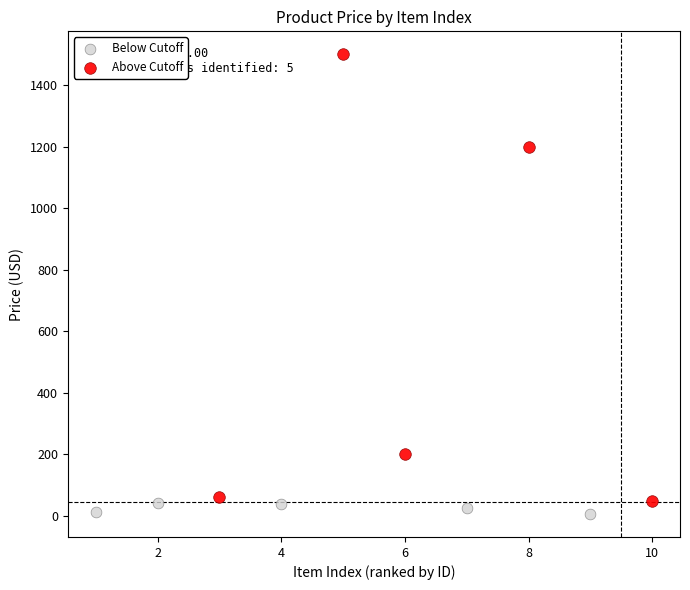

Which series reaches the maximum Y coordinate?

Above Cutoff